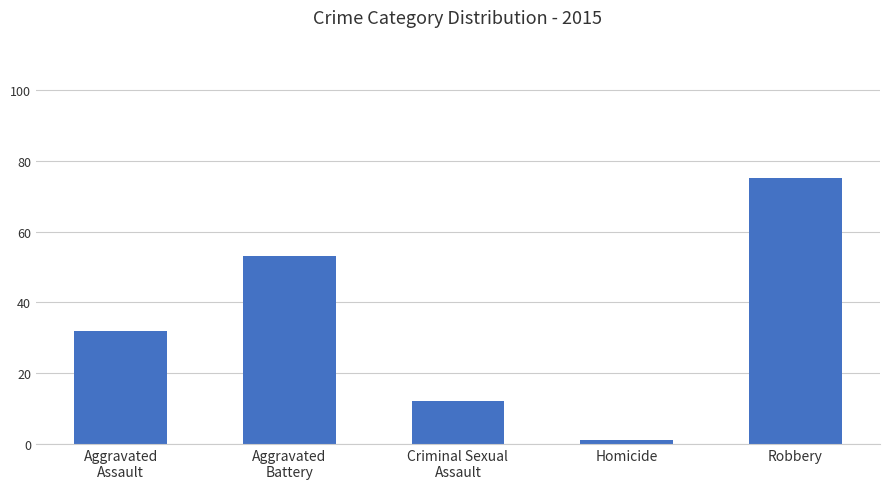

The chart shows a value of 75 at Robbery. True or false?

True